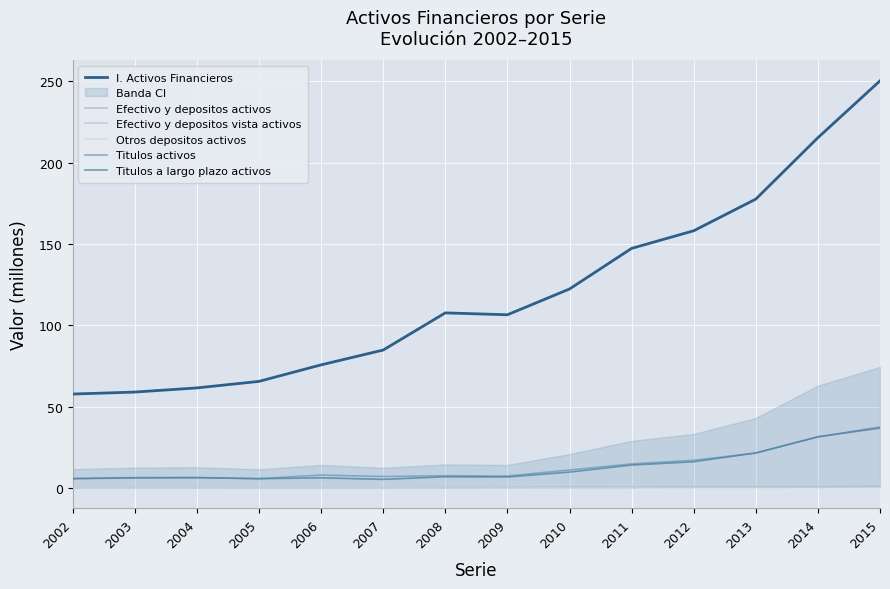

In Titulos activos, how many points are lower than both neighbors (excluding endpoints)?

3